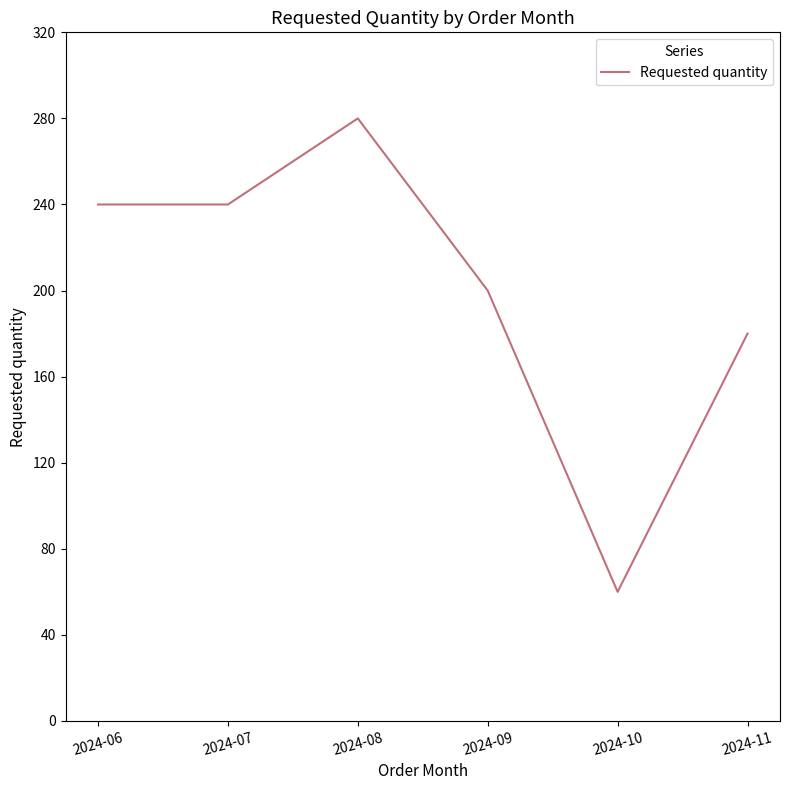

At which category does the data reach its first local peak?

2024-08